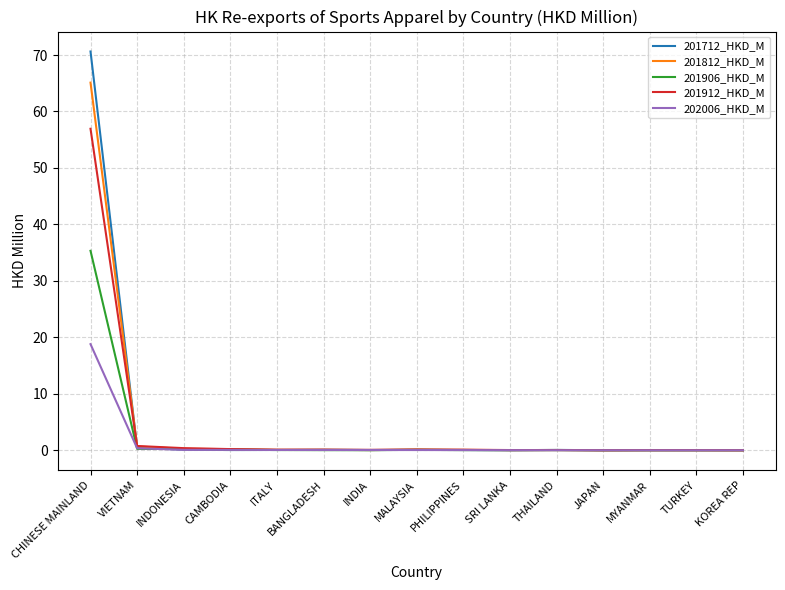

Is this an area chart (filled region under the line)?

No